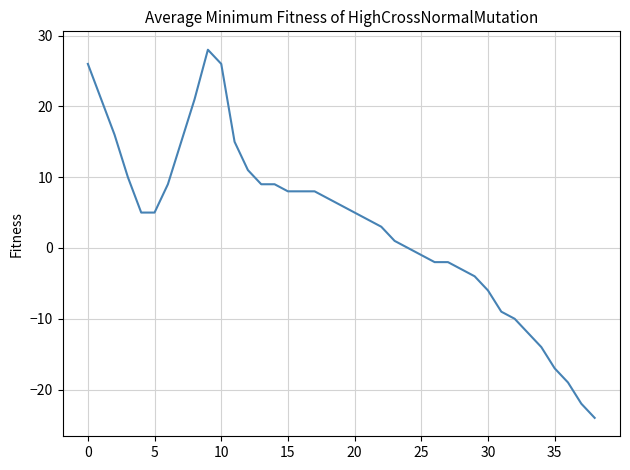

What is the maximum value shown in the chart?

28